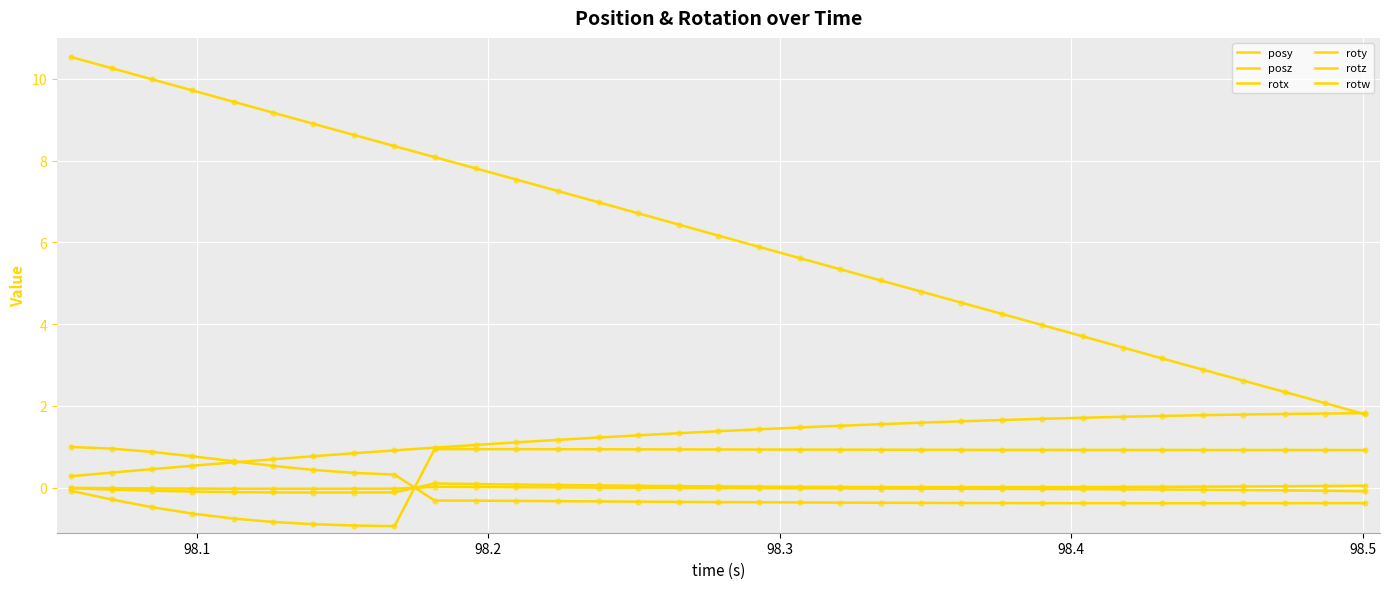

How many lines are shown in the chart?

6